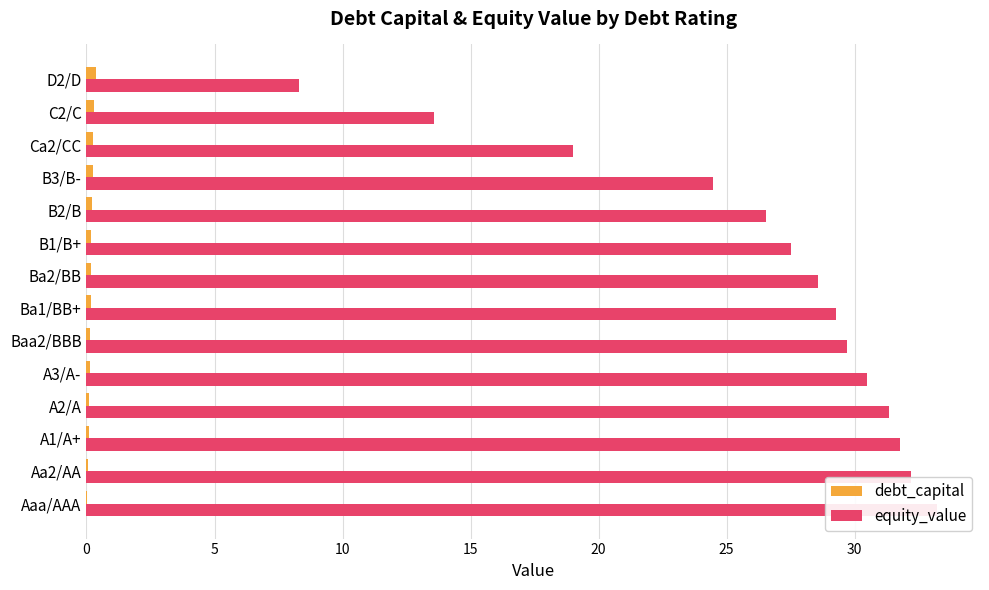

At how many categories does at least one series exceed 7?

14